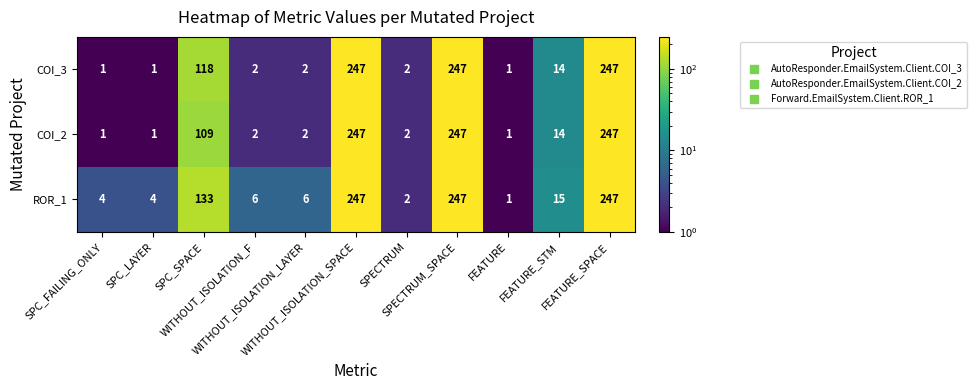

What is the difference between the maximum and minimum values in the COI_3 series?

246